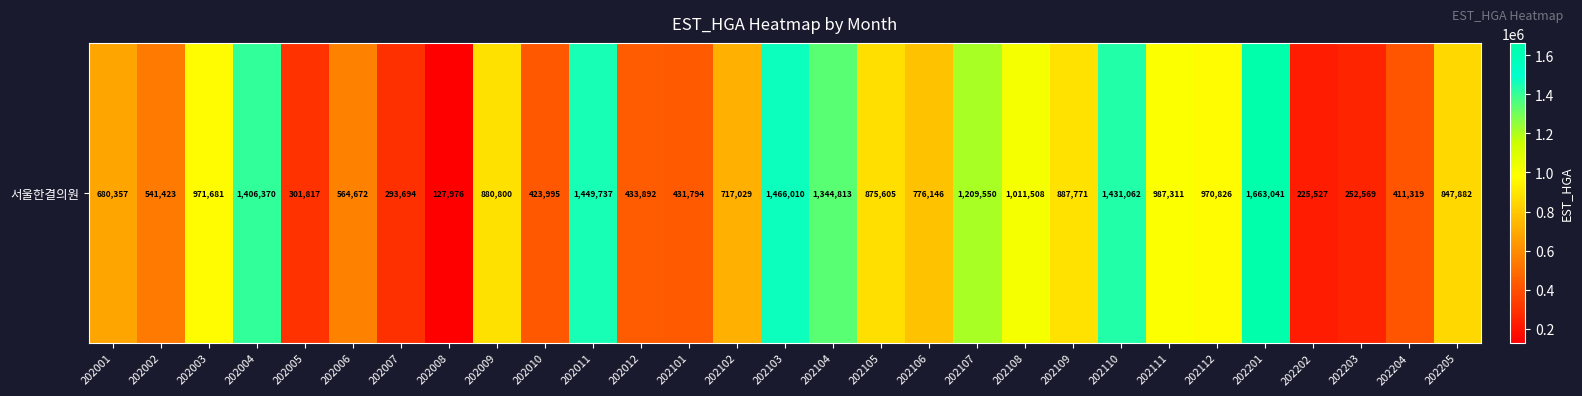

Read the value at 202011.

1449737